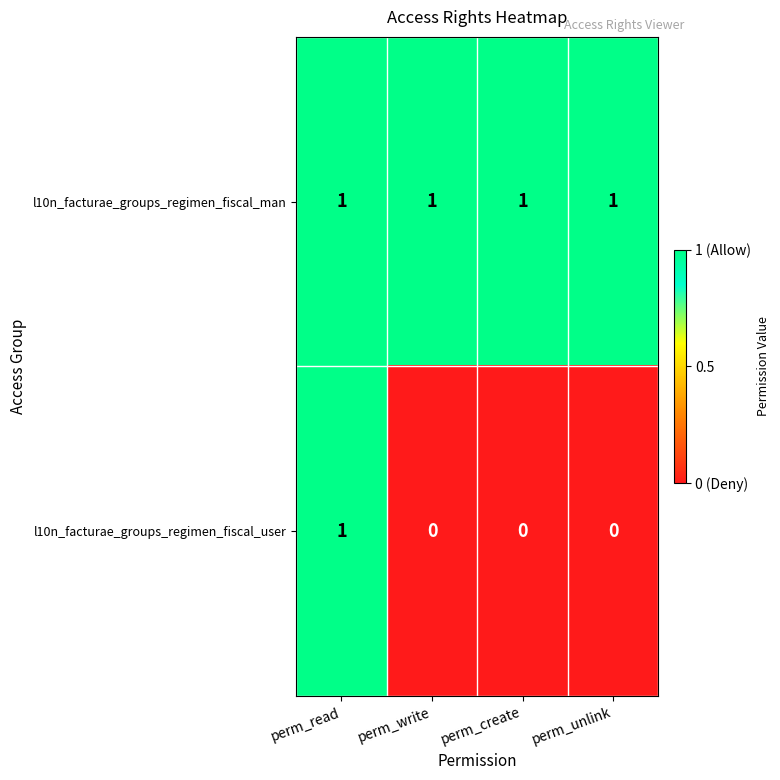

Which series has the widest spread of values?

l10n_facturae_groups_regimen_fiscal_user